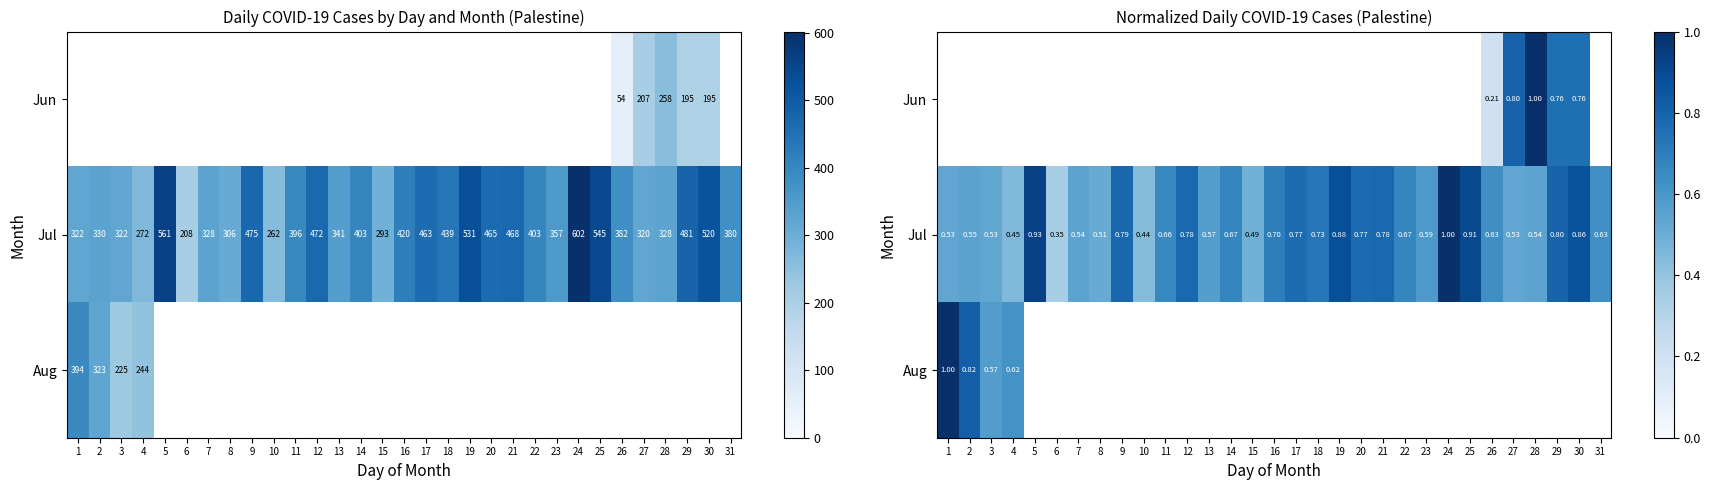

The Aug series shows 0.8 at 2. True or false?

True